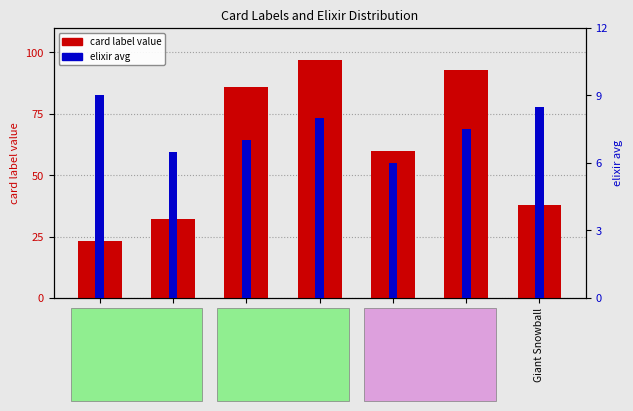

Count the number of data series in this chart.

2